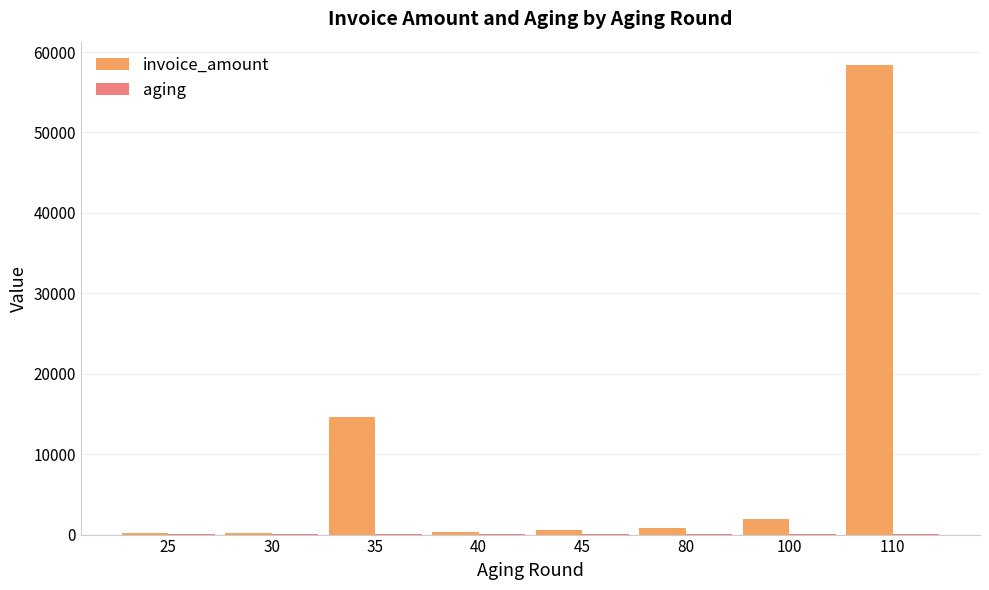

The value of invoice_amount at 100 is 1952.0. True or false?

True